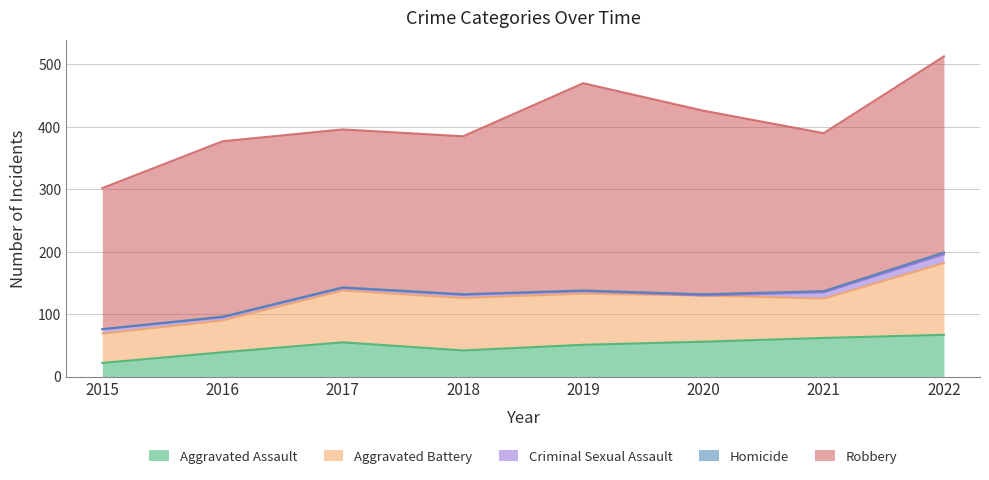

Where does the Homicide series first go above 1?

2020